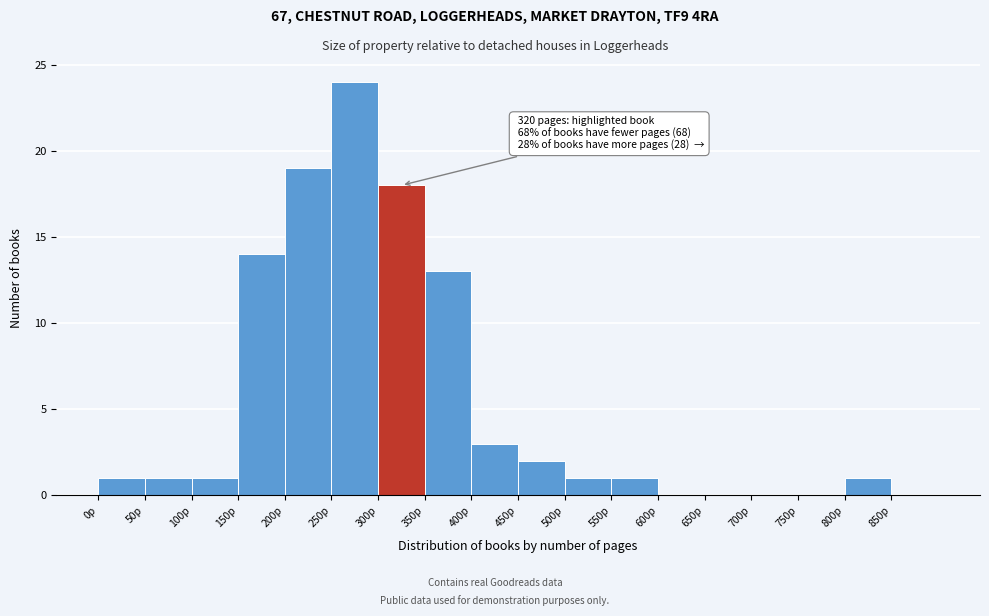

Over which range of the x-axis is the bar tallest?

250 to 300